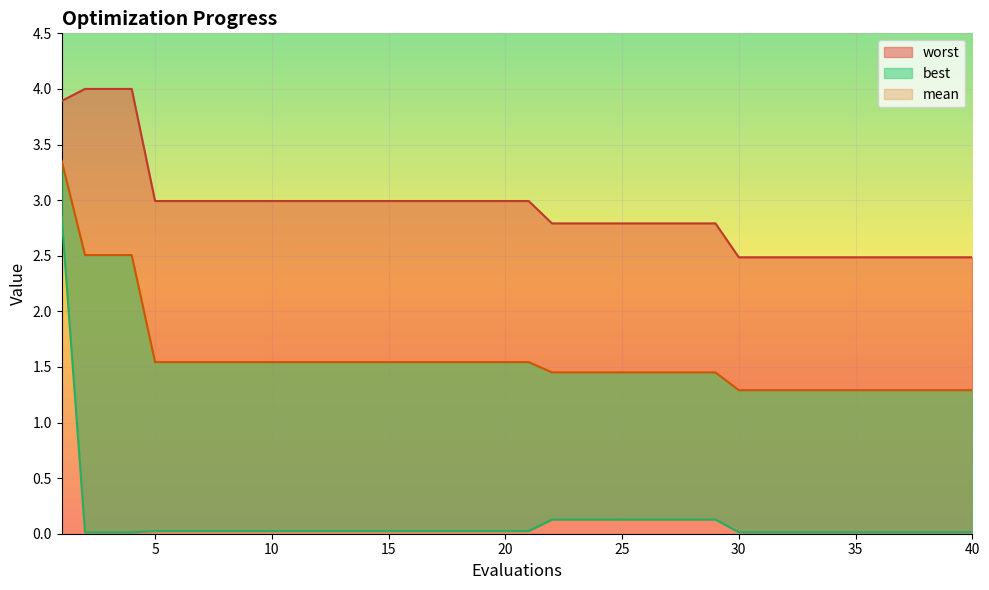

How many distinct data groups are displayed?

3